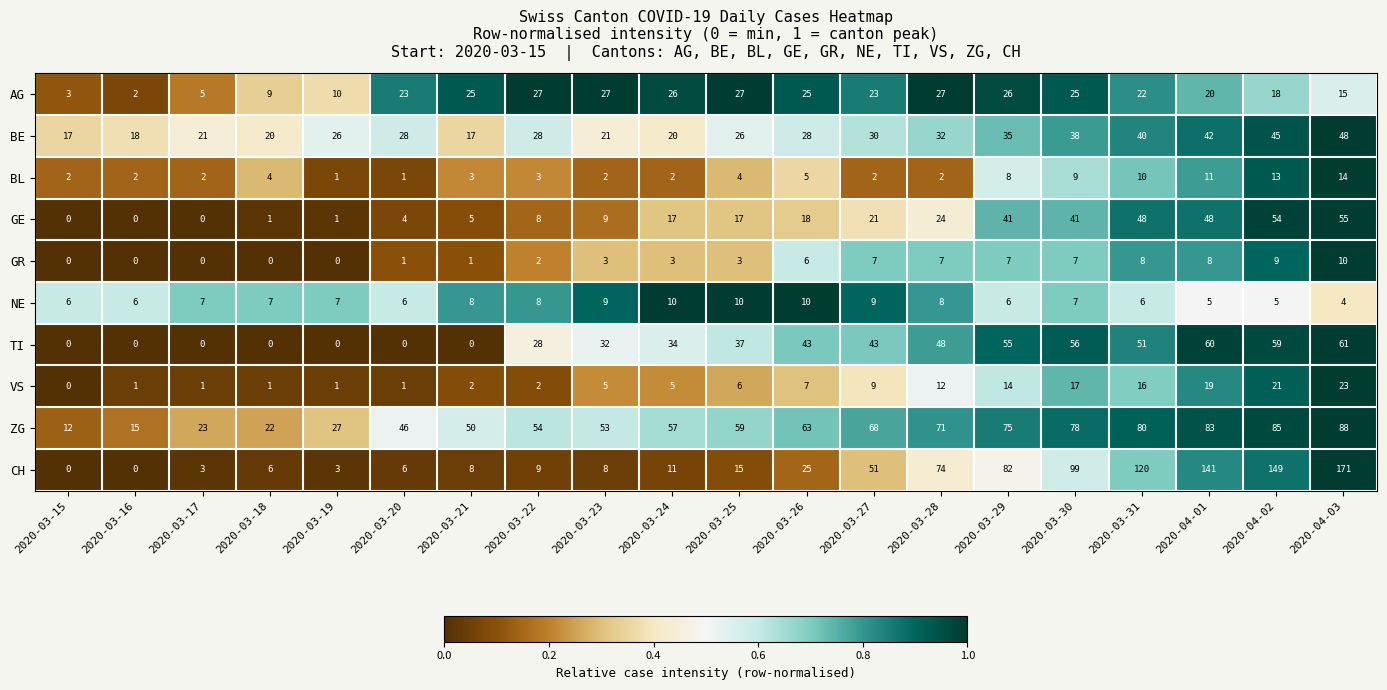

What is the sum of all CH values?

981